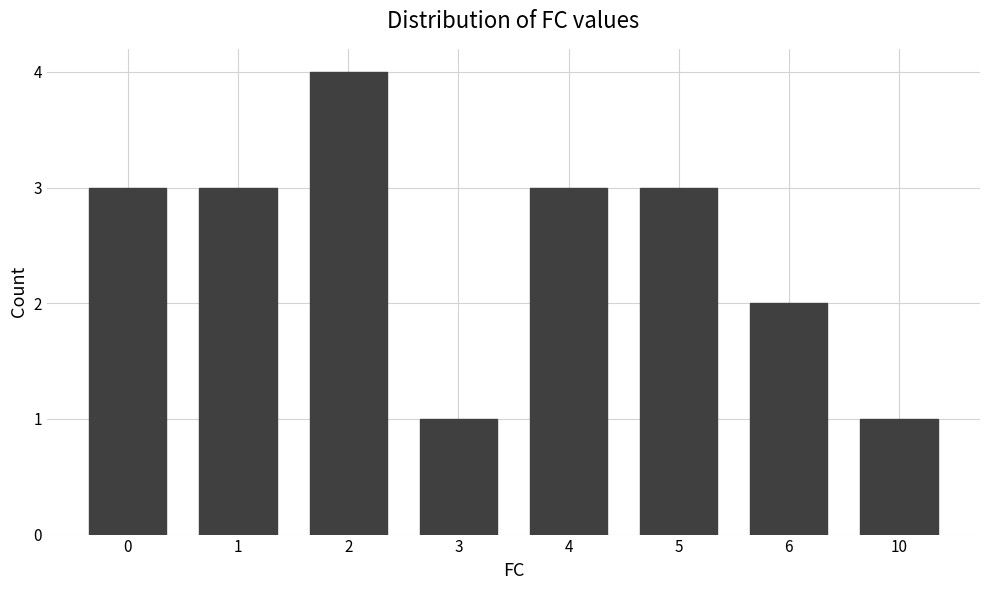

What is the value of the 5th bar from the left?

3